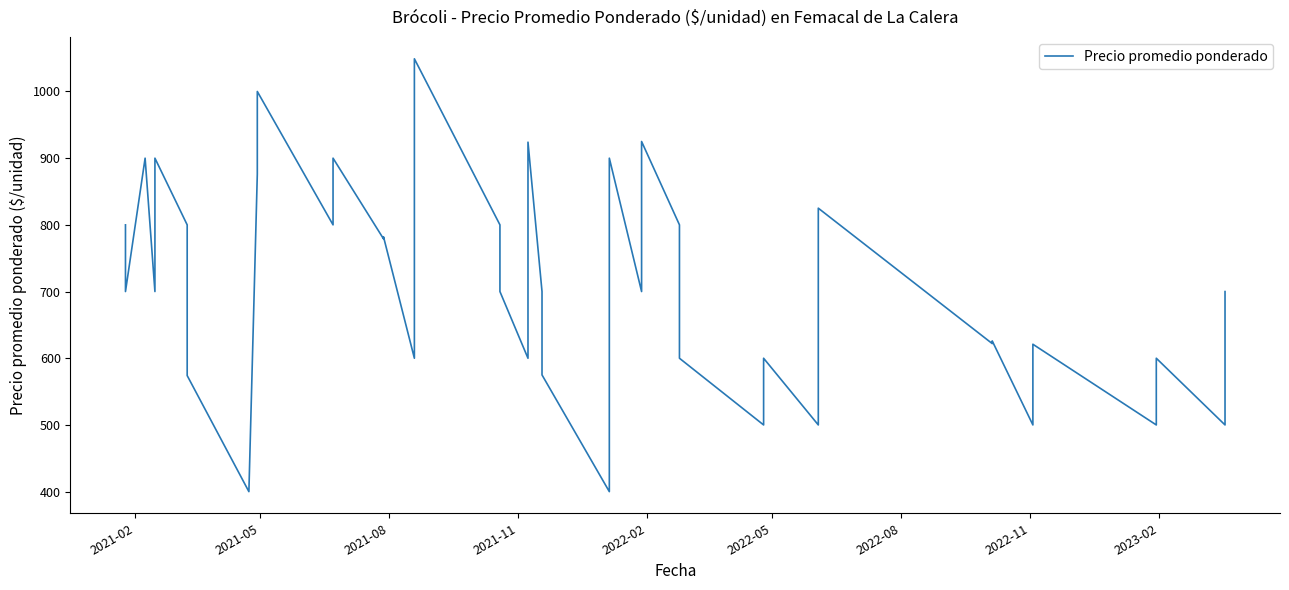

Where is the data nearest to the value 724?

2021-05